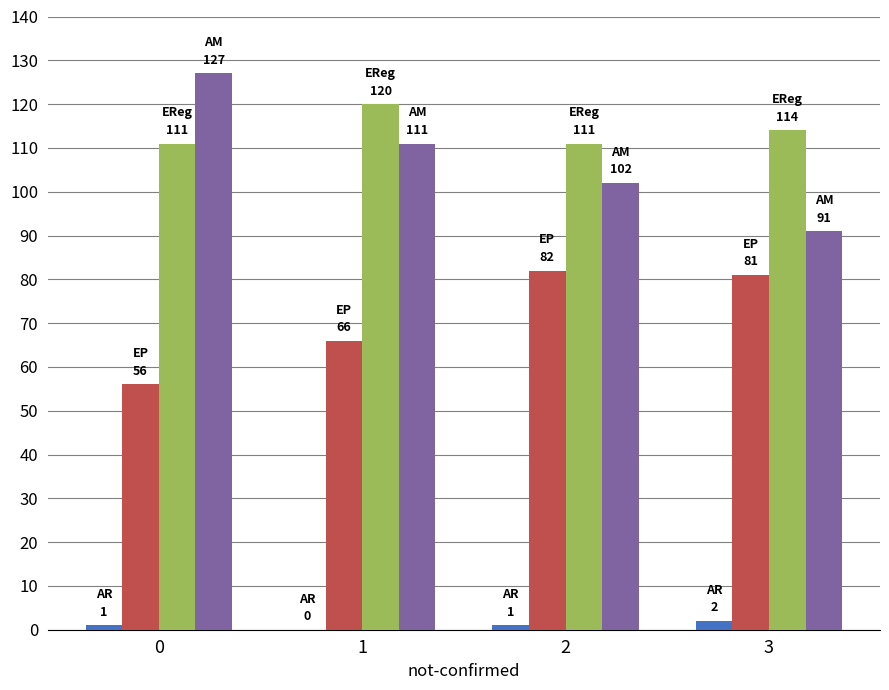

Count the number of data series in this chart.

4